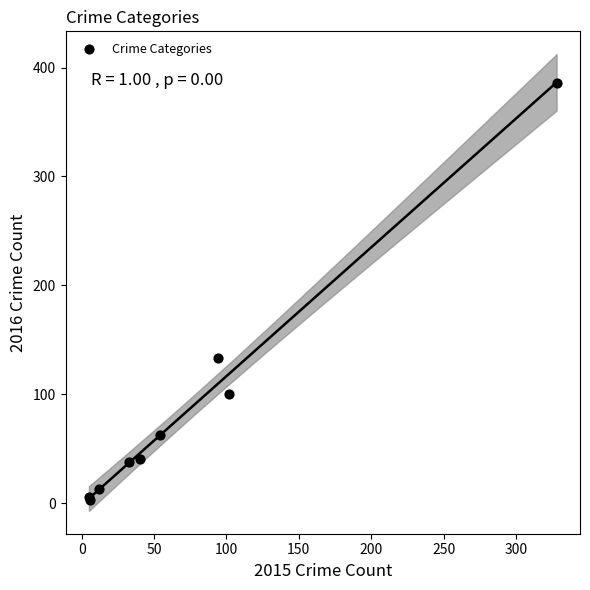

What Y value in the scatter plot is closest to 194?

133